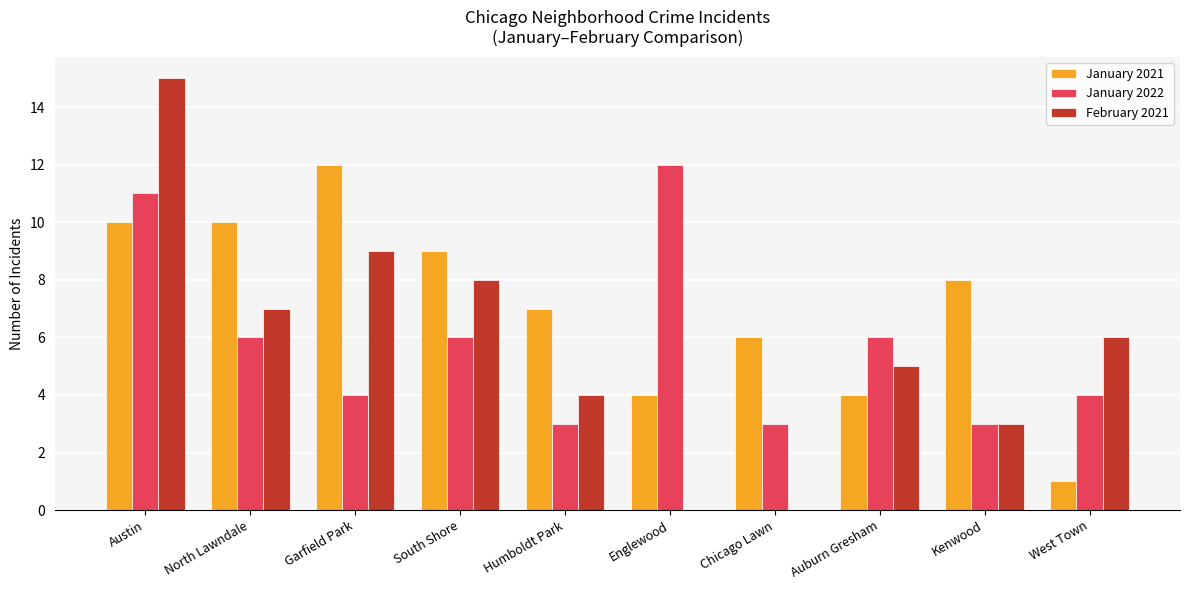

What is the maximum value for January 2021?

12